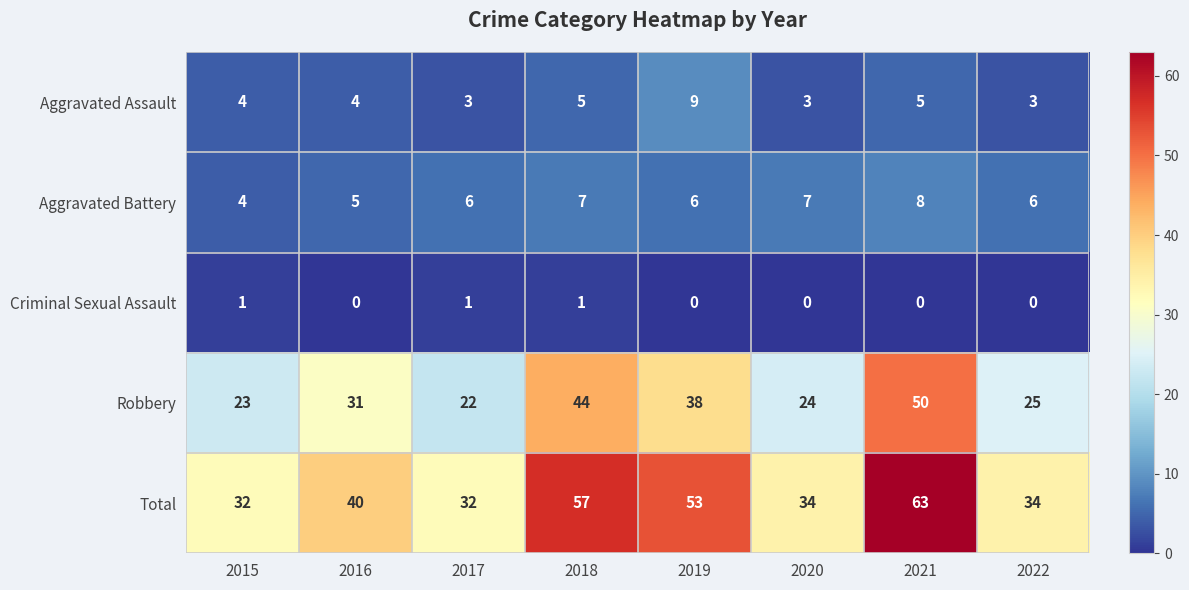

At how many categories does at least one series exceed 60?

1